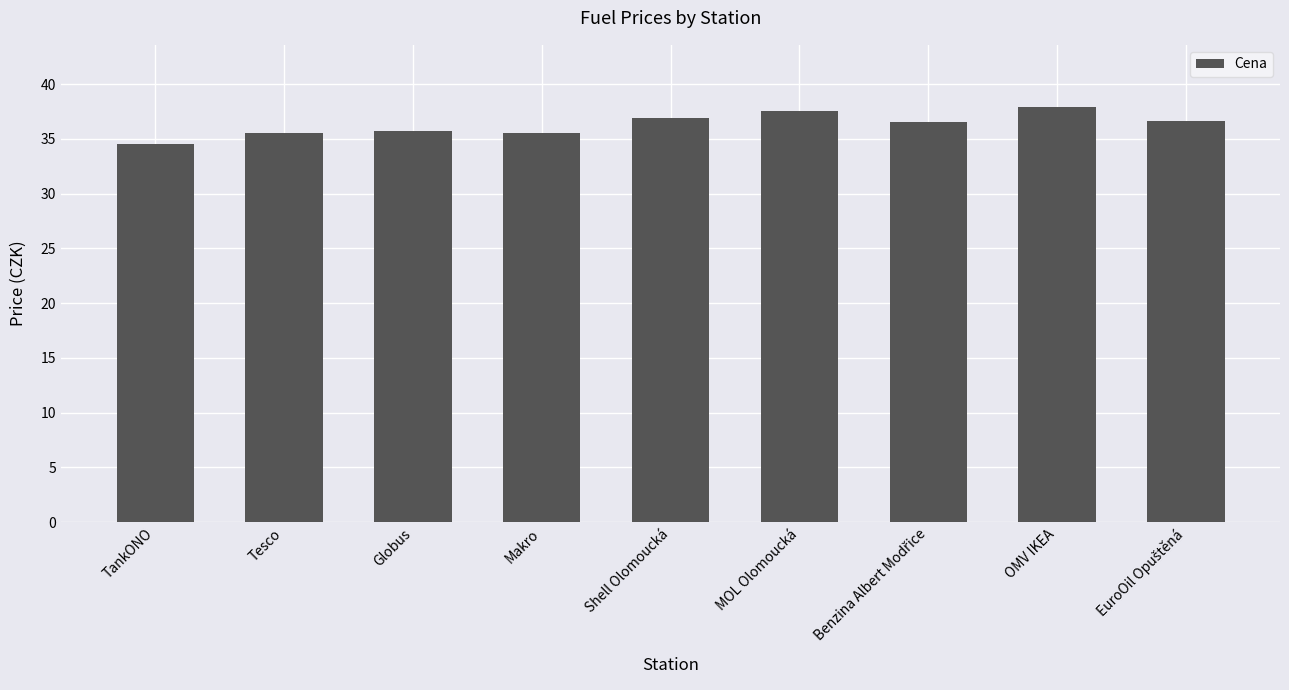

What is the label of the 4th bar from the left?

Makro